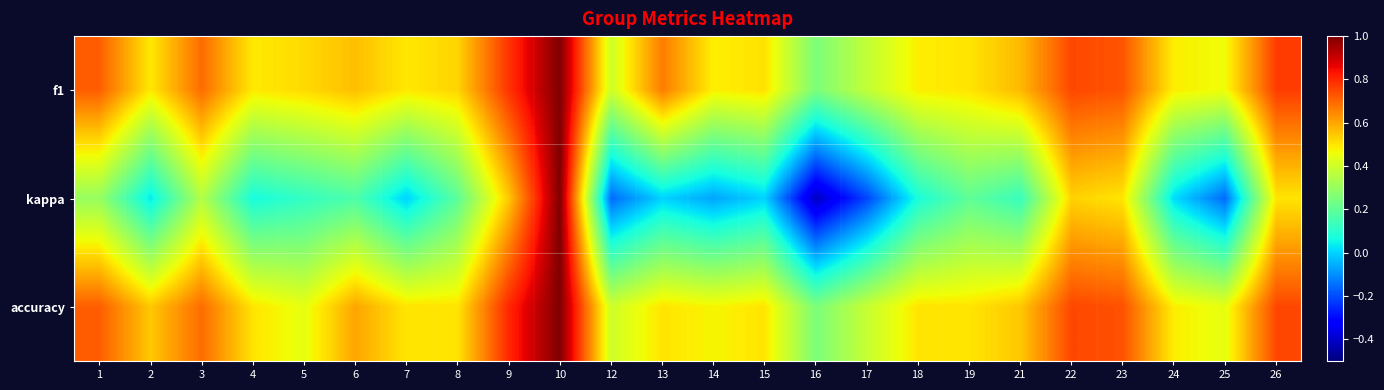

Reading left to right, transcribe all the data shown in this chart.

f1: 1=0.7	2=0.5	3=0.7	4=0.5	5=0.5	6=0.6	7=0.5	8=0.5	9=0.8	10=1.0	12=0.4	13=0.7	14=0.5	15=0.5	16=0.2	17=0.4	18=0.5	19=0.5	21=0.6	22=0.8	23=0.7	24=0.5	25=0.5	26=0.8
kappa: 1=0.3	2=0.0	3=0.4	4=0.1	5=0.1	6=0.2	7=0.0	8=0.2	9=0.5	10=1.0	12=-0.2	13=0.0	14=-0.1	15=0.0	16=-0.4	17=-0.2	18=0.1	19=0.2	21=0.1	22=0.5	23=0.5	24=0.0	25=-0.2	26=0.5
accuracy: 1=0.7	2=0.5	3=0.7	4=0.5	5=0.4	6=0.6	7=0.5	8=0.5	9=0.8	10=1.0	12=0.4	13=0.5	14=0.5	15=0.5	16=0.2	17=0.4	18=0.5	19=0.5	21=0.5	22=0.8	23=0.7	24=0.5	25=0.4	26=0.8